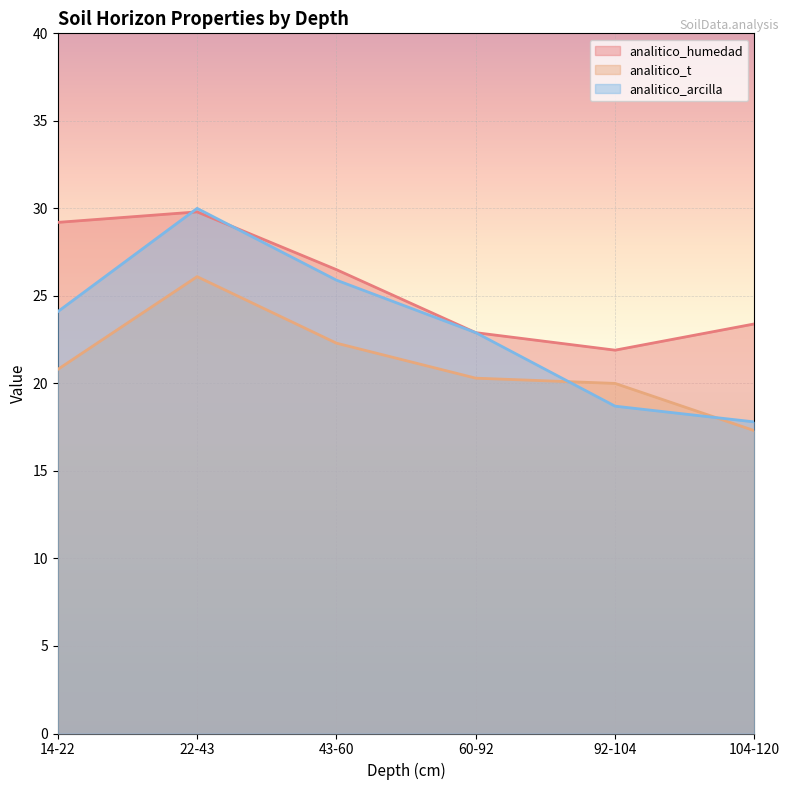

Which series has the widest spread of values?

analitico_arcilla